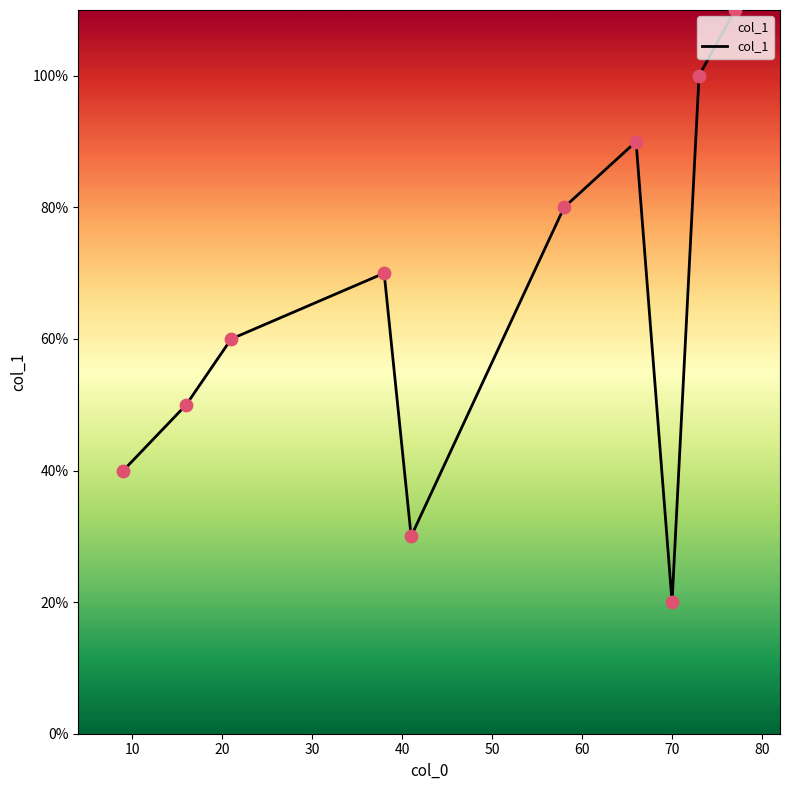

Does the chart have visible grid lines?

No